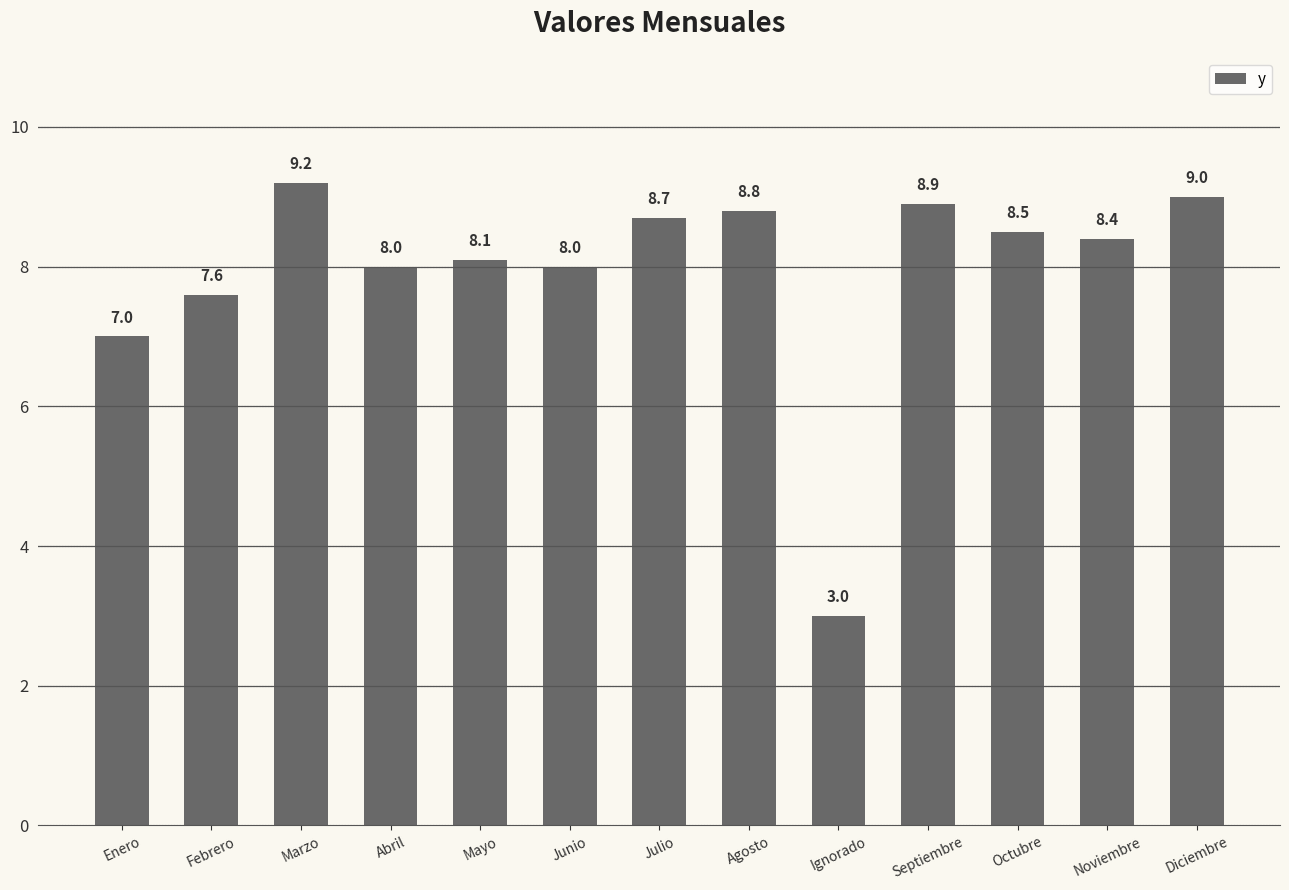

How many values are below 8?

3